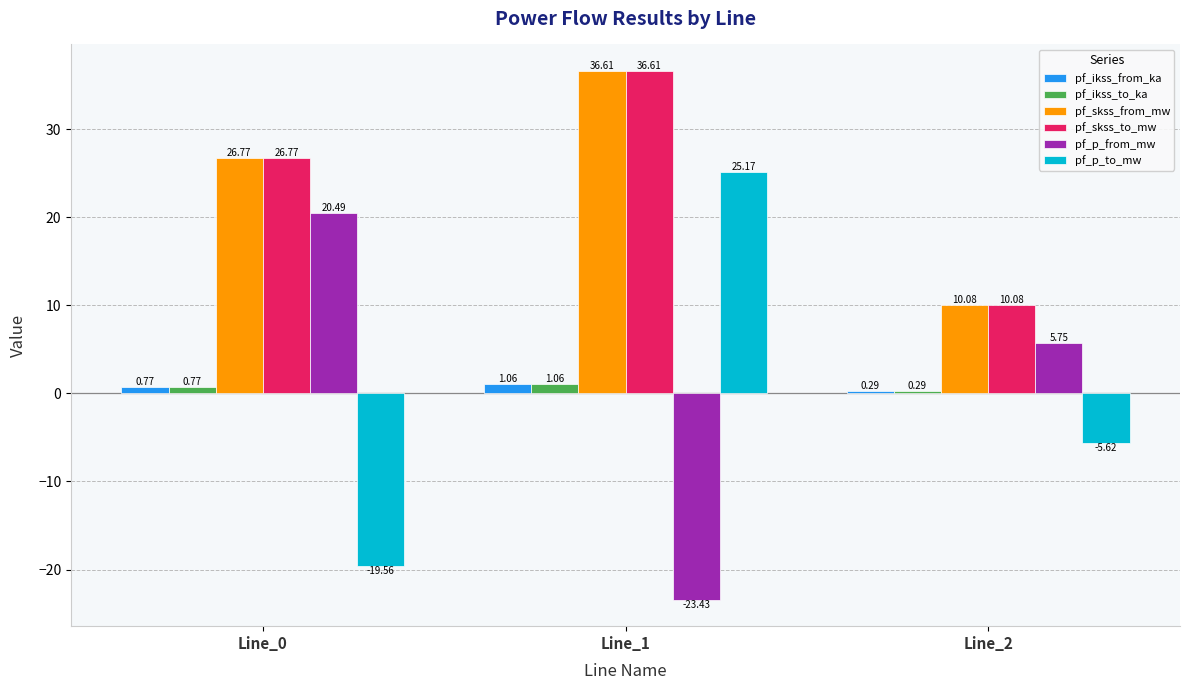

What is the average value of the pf_p_from_mw series?

0.9